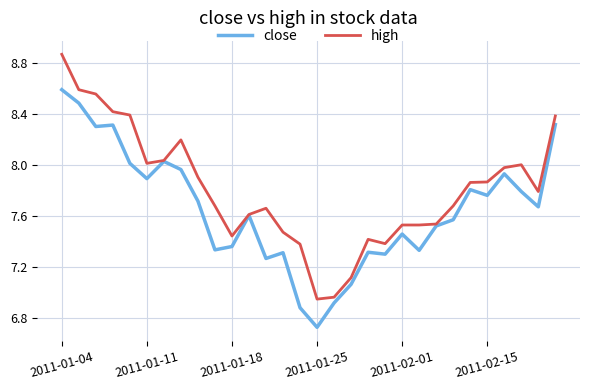

Which series has the largest total across all categories?

high